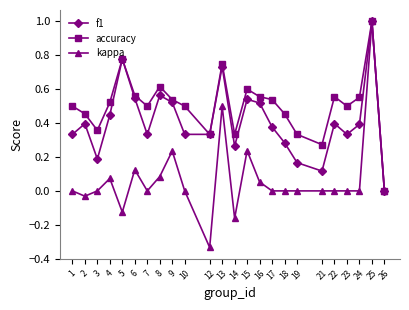

Which series has the widest spread of values?

kappa